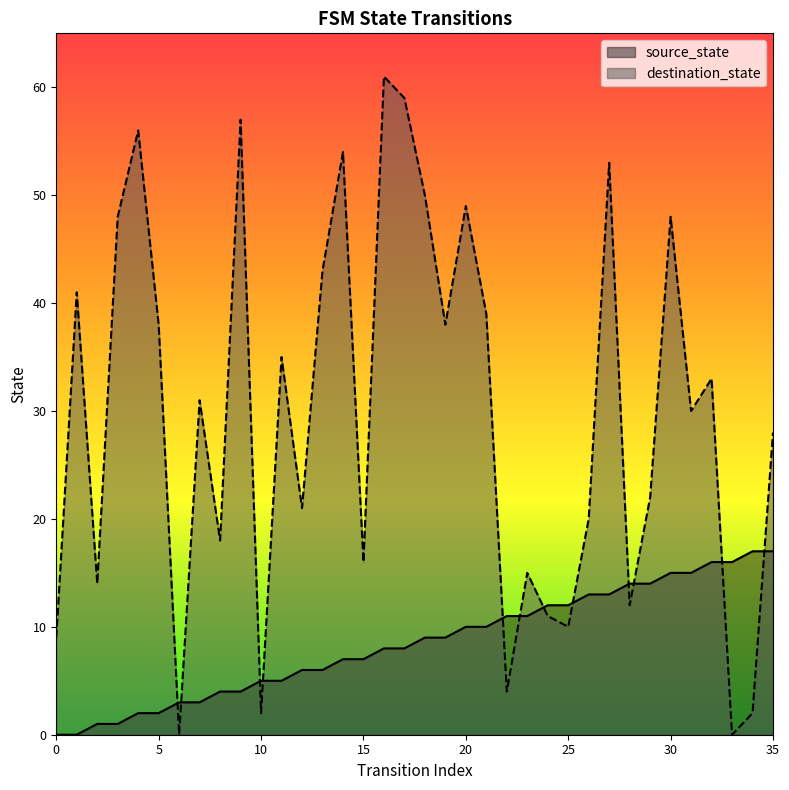

Which category has the highest value across all series?

16